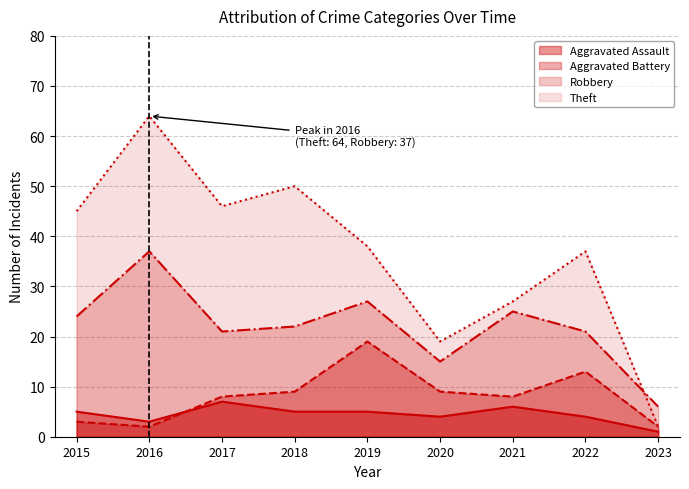

How many lines are shown in the chart?

4